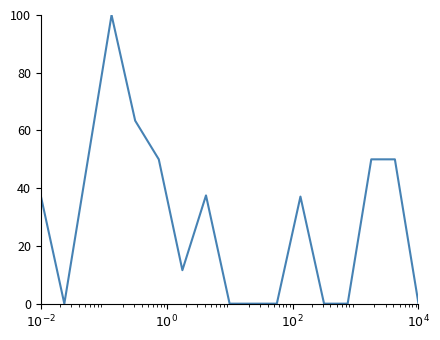

What is the difference between the maximum and minimum values?

100.0